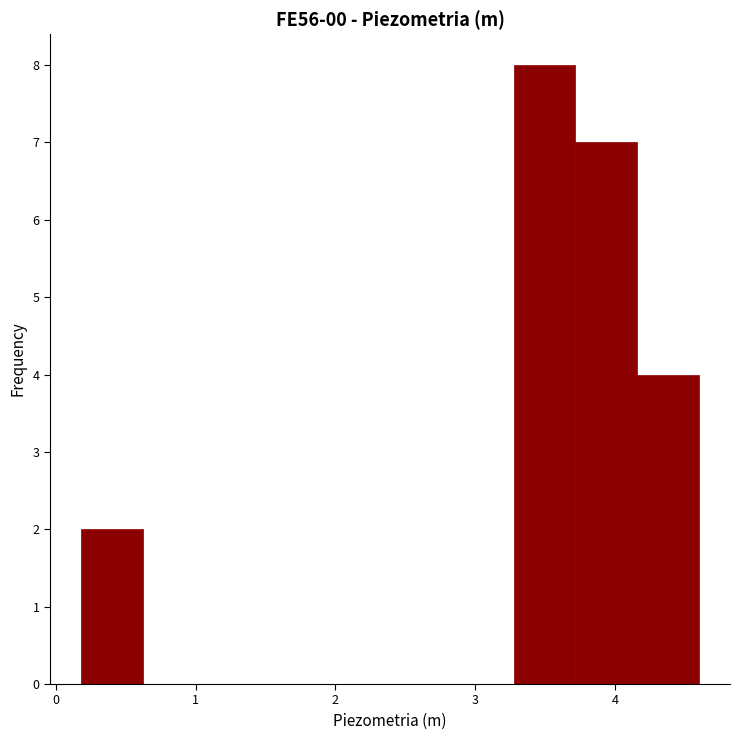

Reading left to right, list every bar in this chart as the range it spans on the x-axis followed by its height. Neither the bar edges nor the heights are printed on the chart, so give them approximately, as read against the axes.

0.2 to 0.6: 2
0.6 to 1.1: 0
1.1 to 1.5: 0
1.5 to 1.9: 0
1.9 to 2.4: 0
2.4 to 2.8: 0
2.8 to 3.3: 0
3.3 to 3.7: 8
3.7 to 4.2: 7
4.2 to 4.6: 4